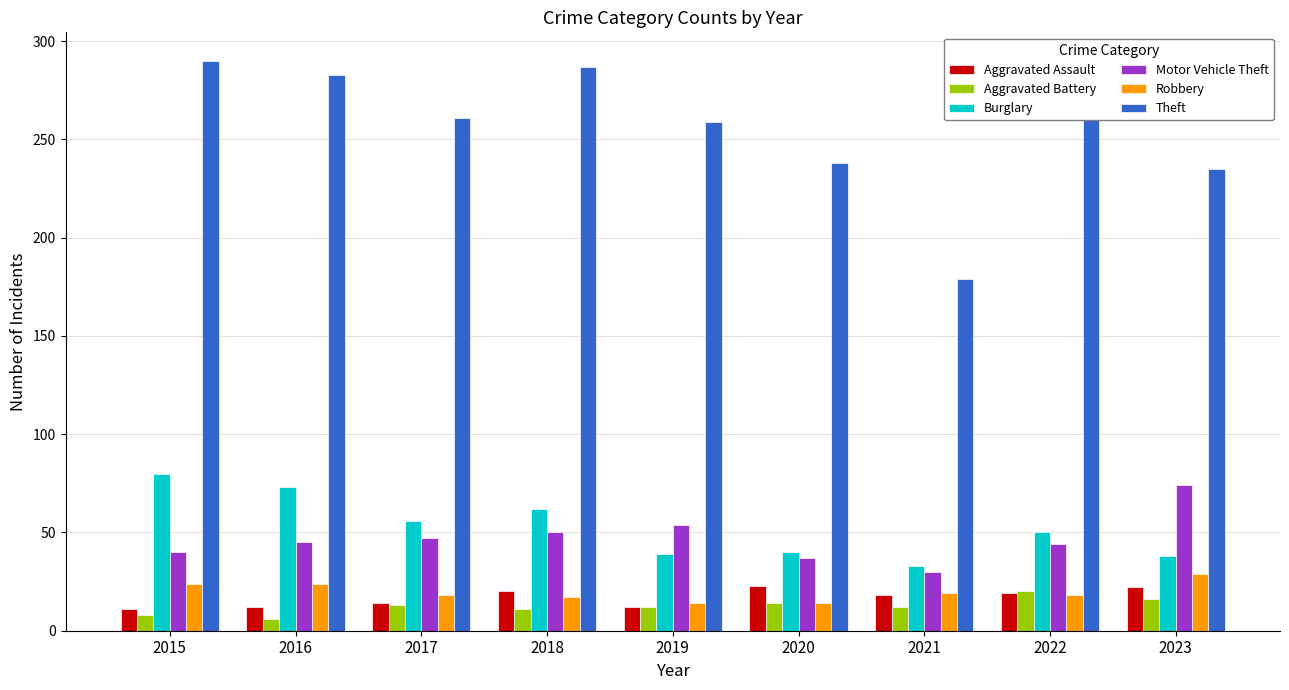

What is the greatest value displayed?

290